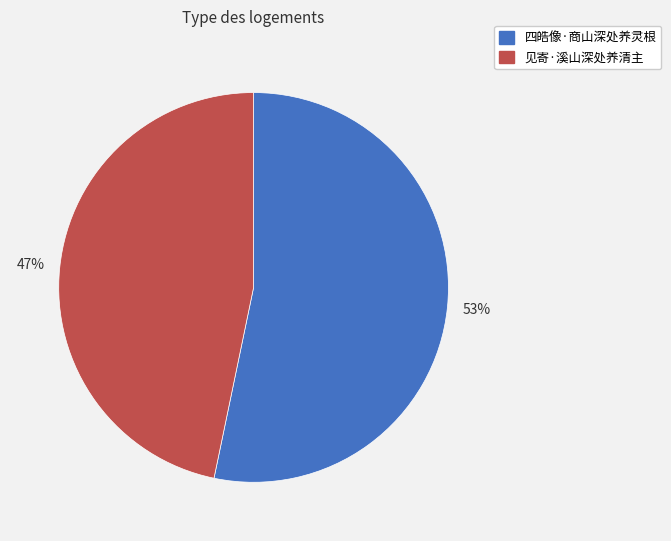

What is the largest slice in the pie chart?

四皓像·商山深处养灵根